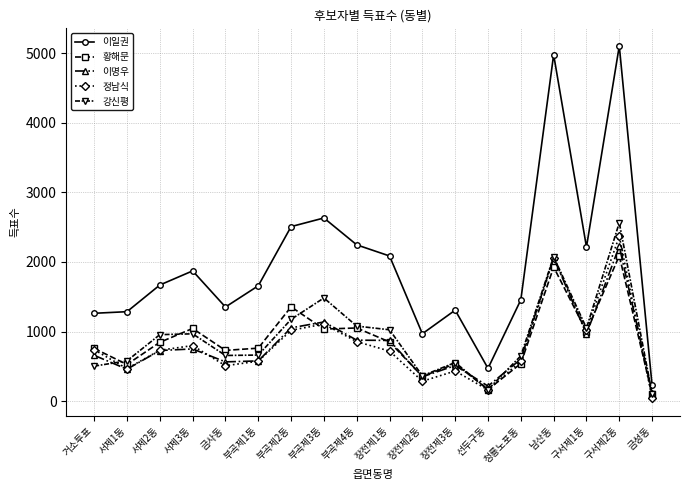

Where is the first local maximum for 정남식?

서제3동